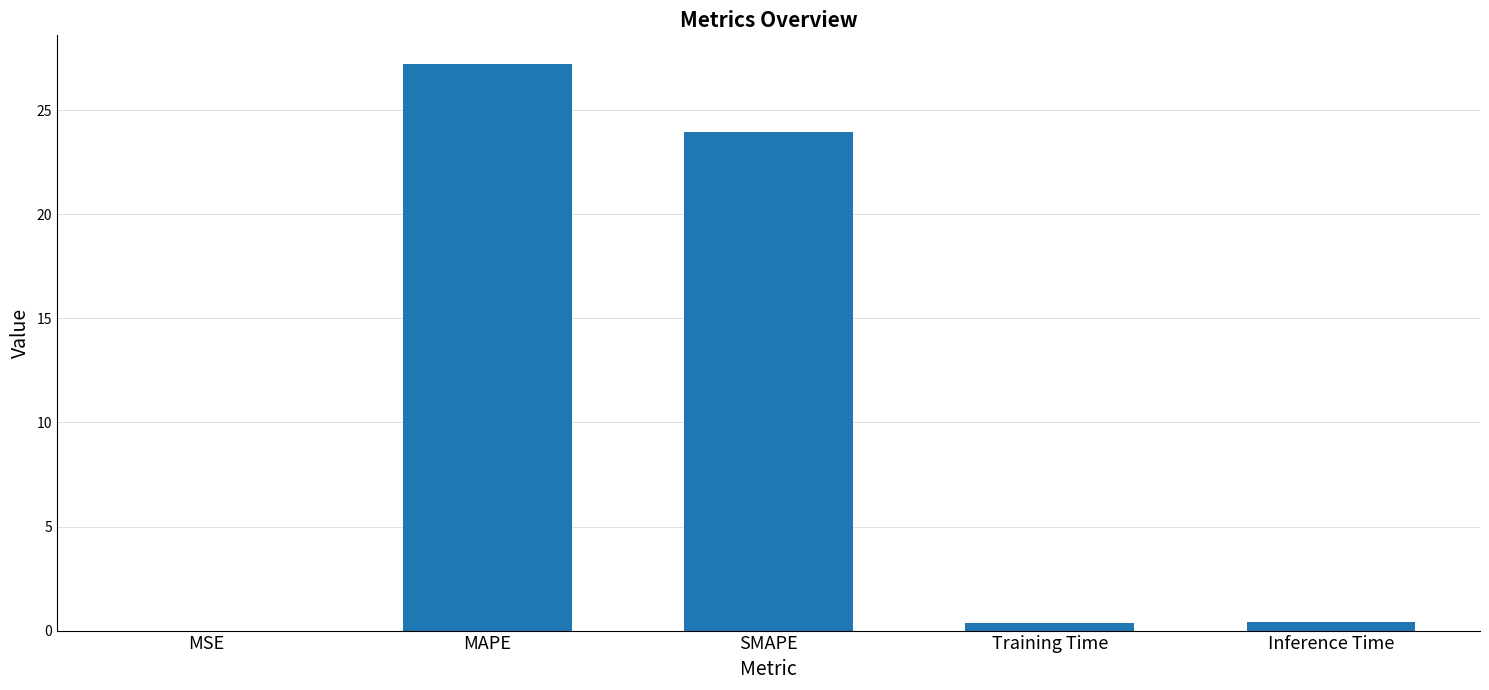

Approximately how many times larger is the value at MAPE compared to SMAPE?

1.1